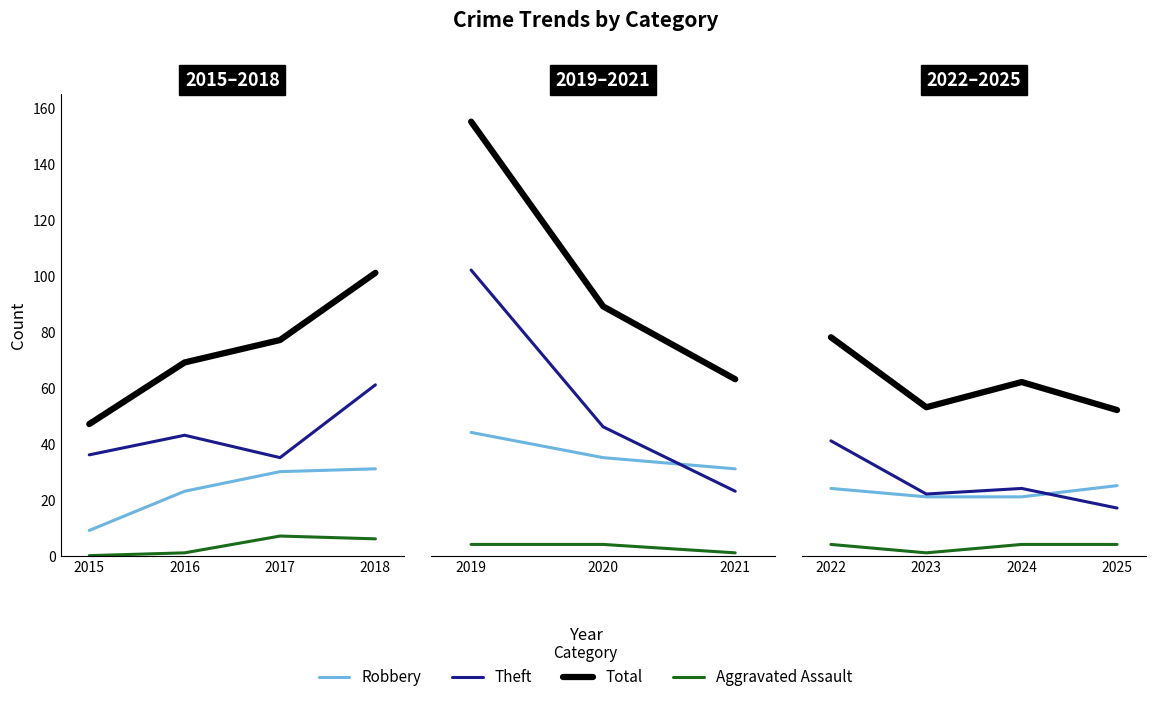

What is the average value of the Aggravated Assault series?

3